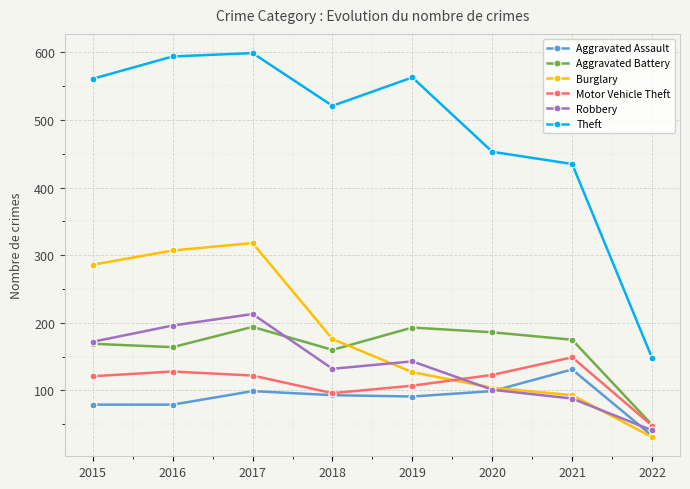

Where is the first local minimum for Robbery?

2018